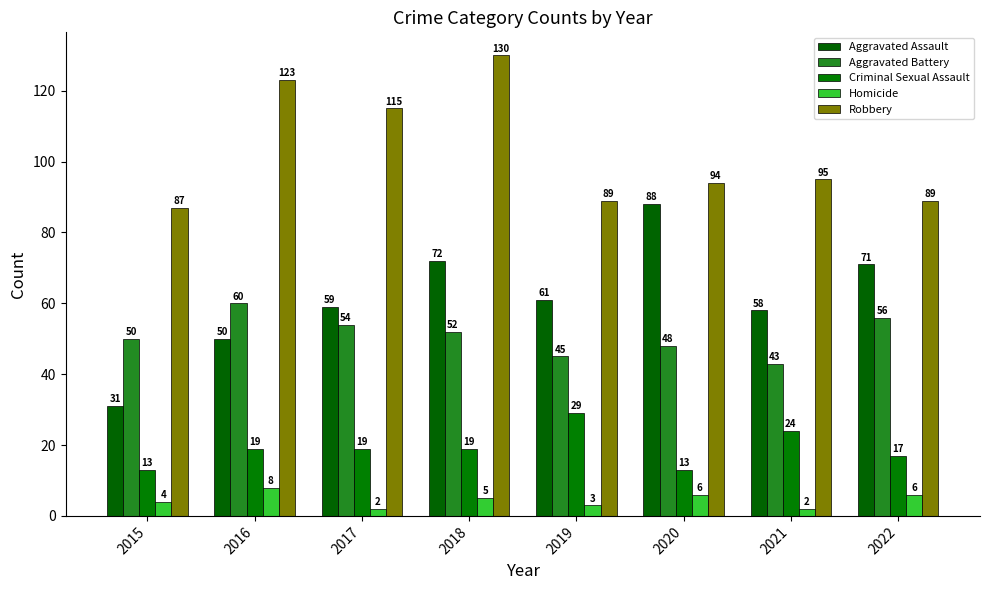

Is it true that Aggravated Assault equals 71 at 2022?

True